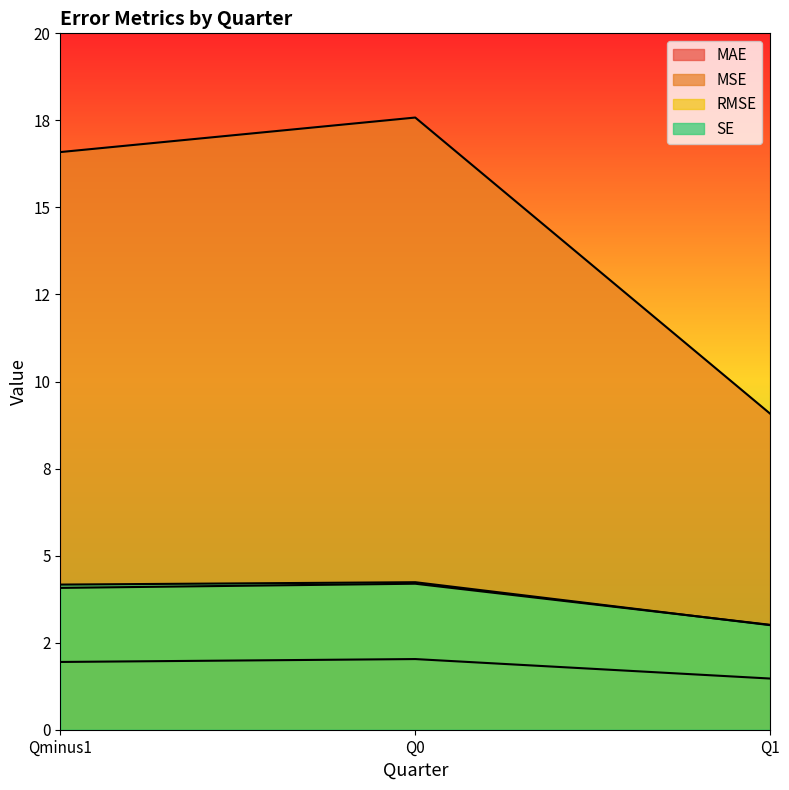

Which category has the highest value in the RMSE series?

Q0